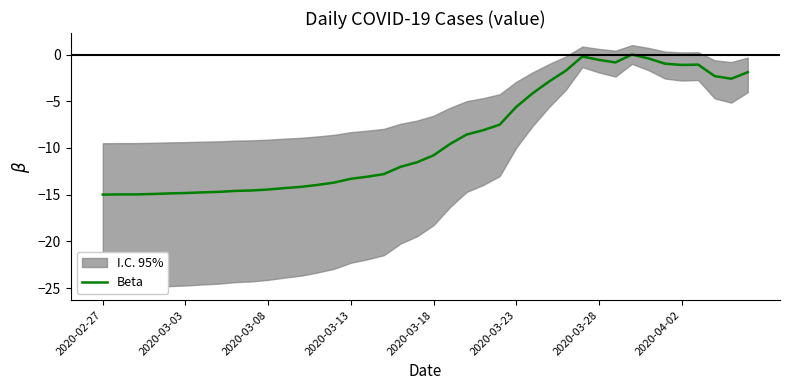

What is the sum of all values?

-352.5